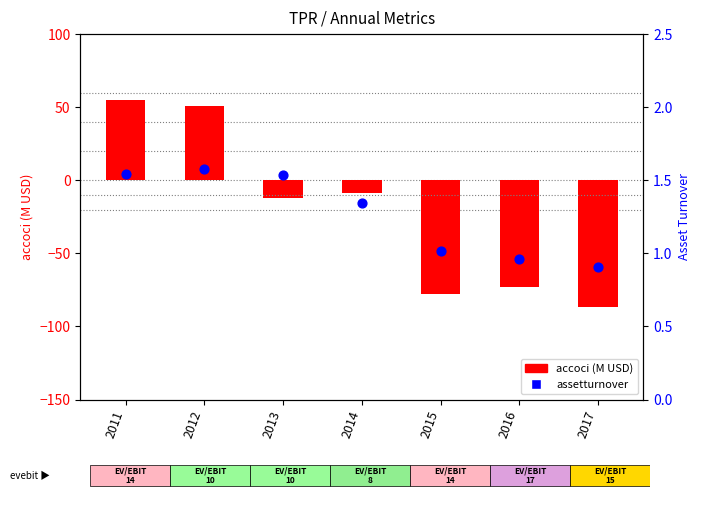

At how many categories does at least one series exceed -4?

7